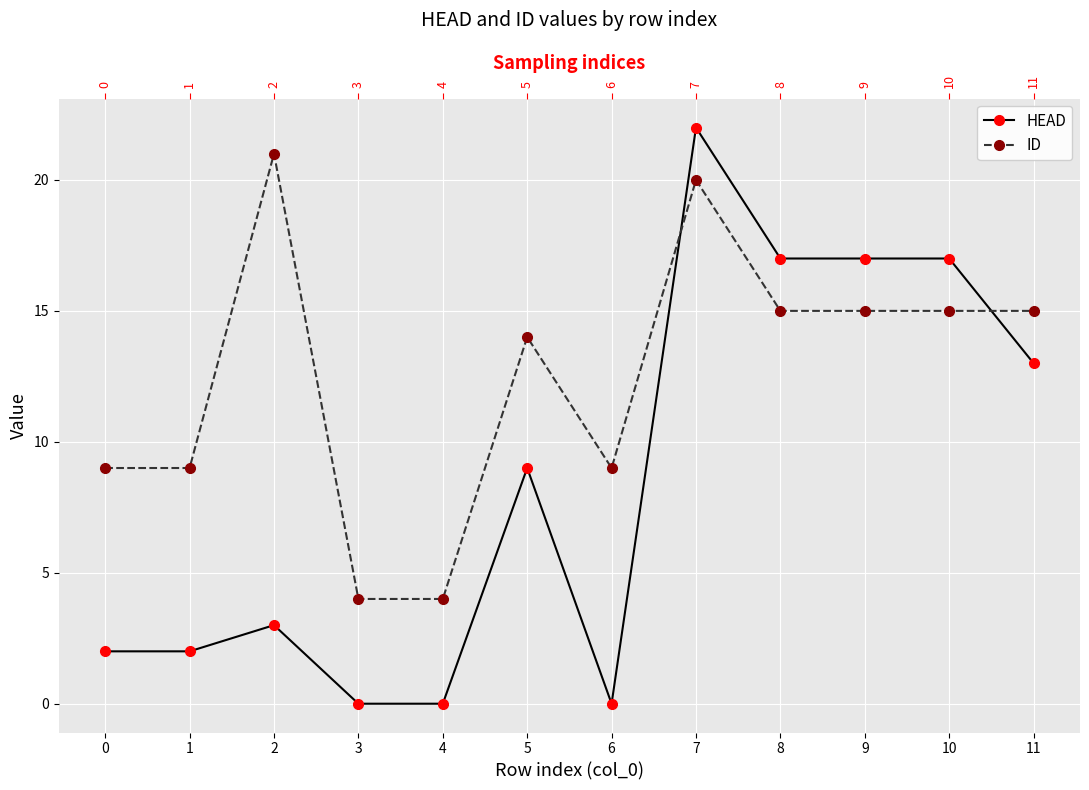

Is it true that HEAD equals 0 at 3?

True